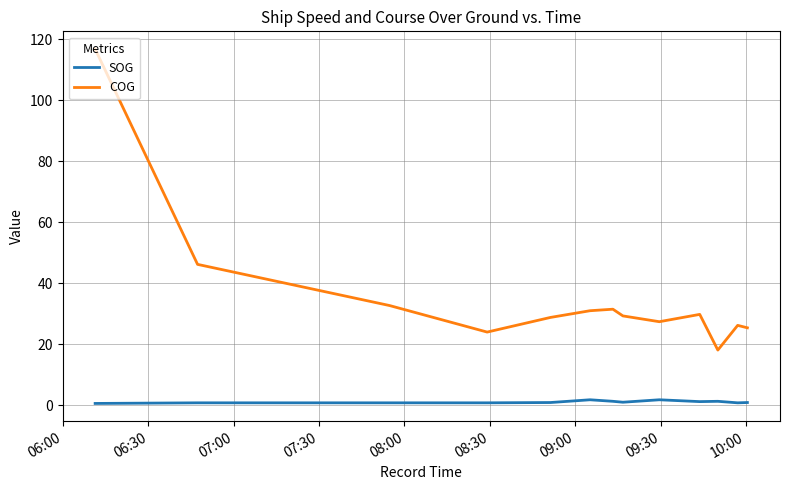

Rank the series by their average value, from highest to lowest.

COG, SOG